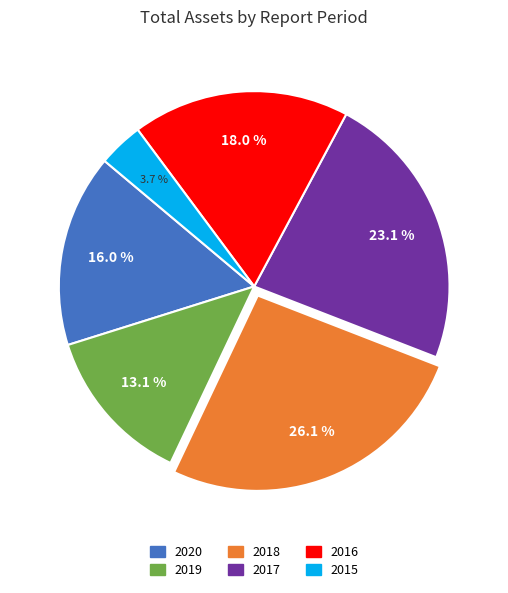

Is there a majority slice in this chart?

No